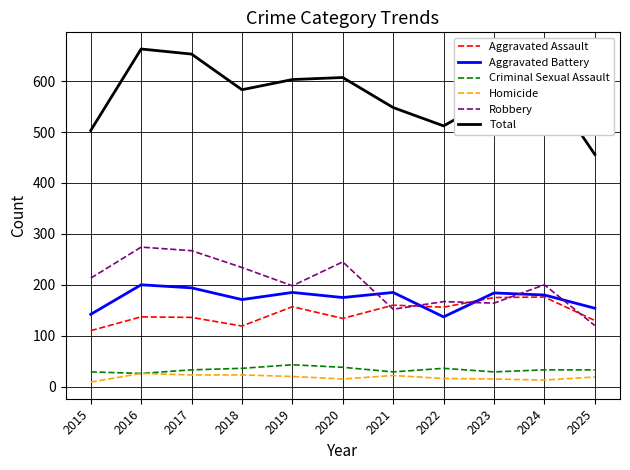

What is the spread (max minus min) of values at 2017?

630